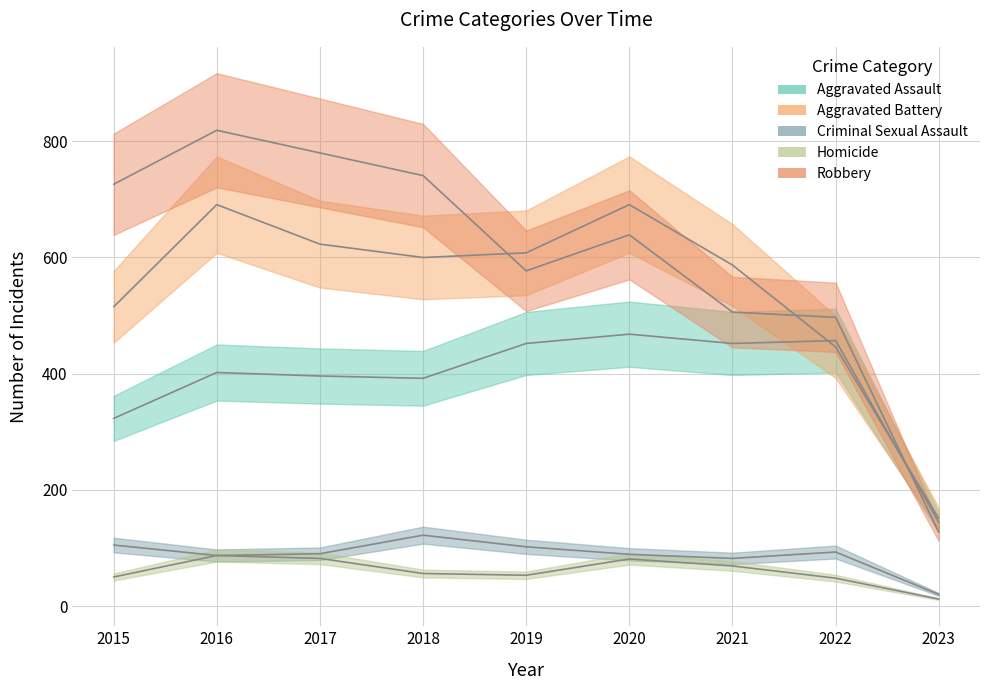

List the labels in order of Robbery value, largest first.

2016, 2017, 2018, 2015, 2020, 2019, 2021, 2022, 2023